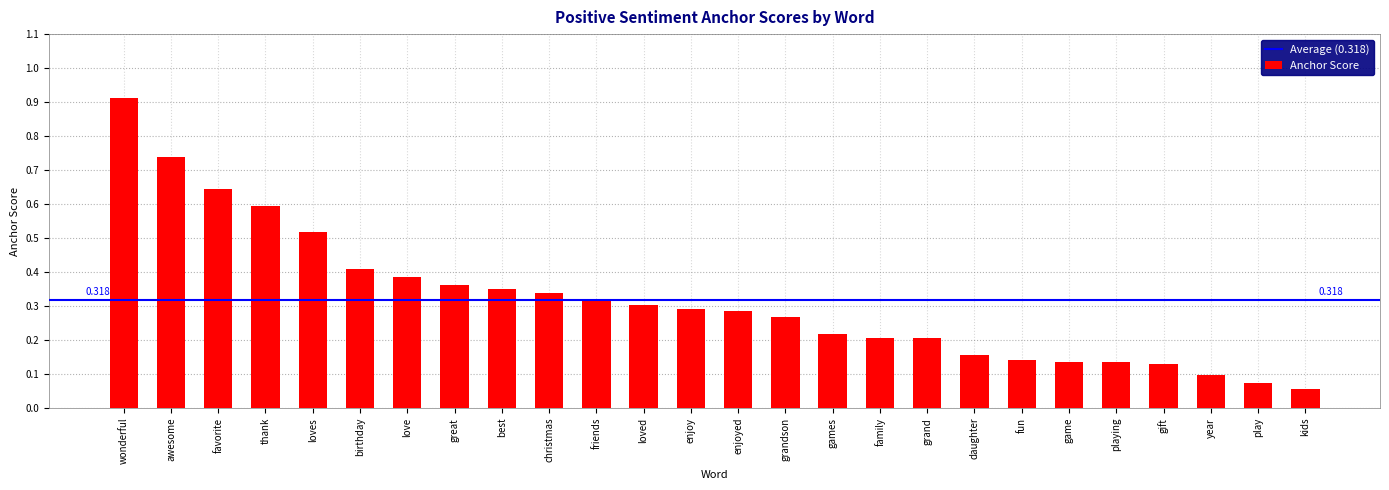

Which category has the lowest value across all series?

kids